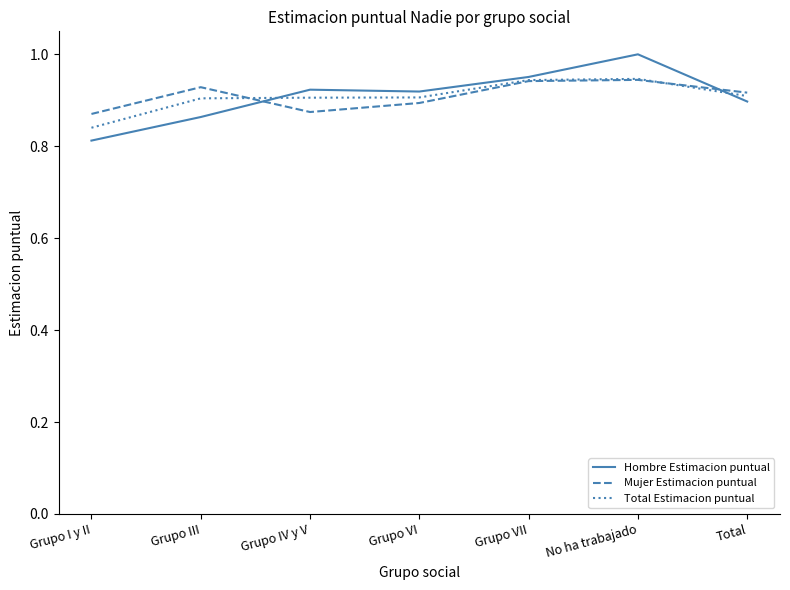

The Hombre Estimacion puntual series shows 0.9 at Grupo VI. True or false?

True